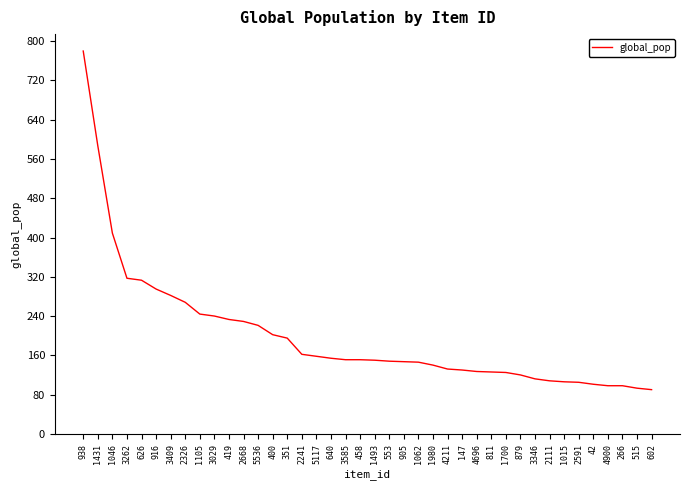

Is it true that the value at 1431 is 587?

True